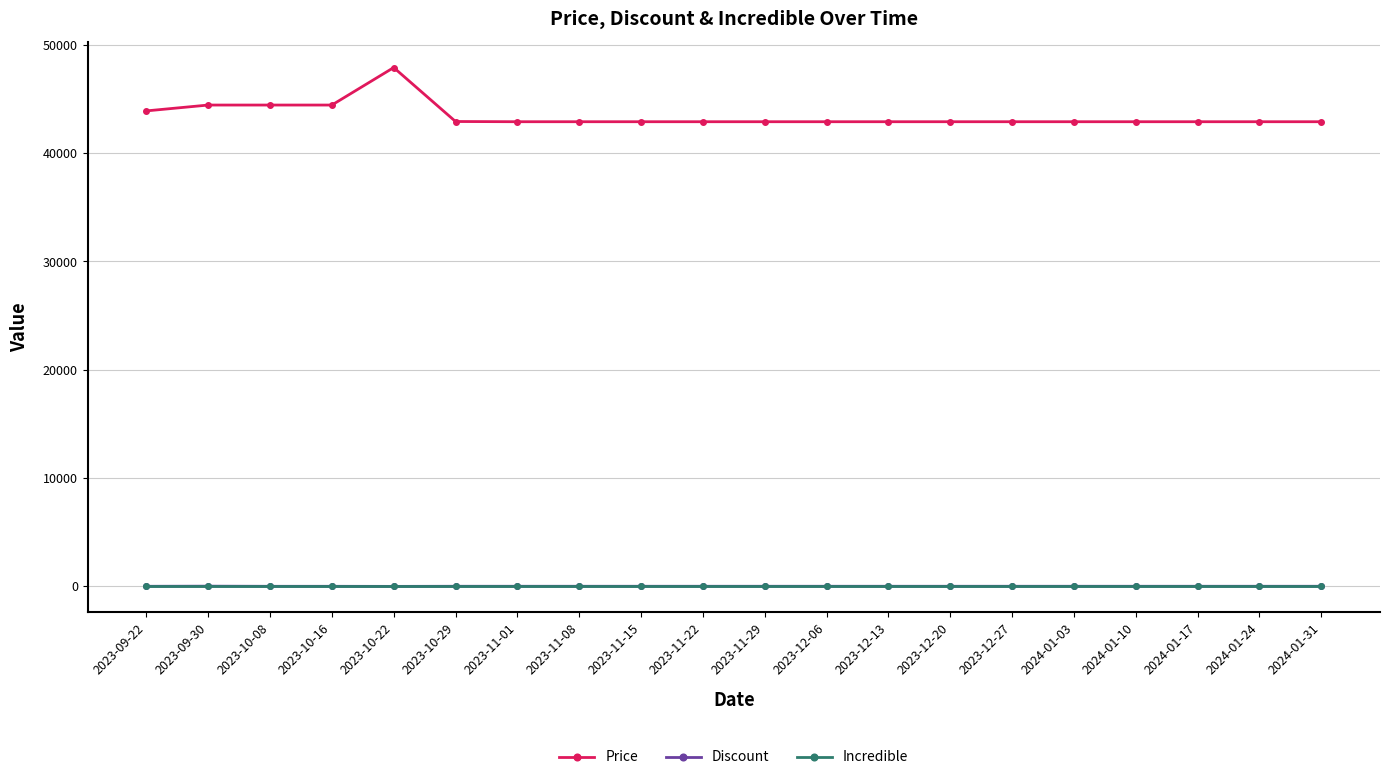

Which series has the largest total across all categories?

Price